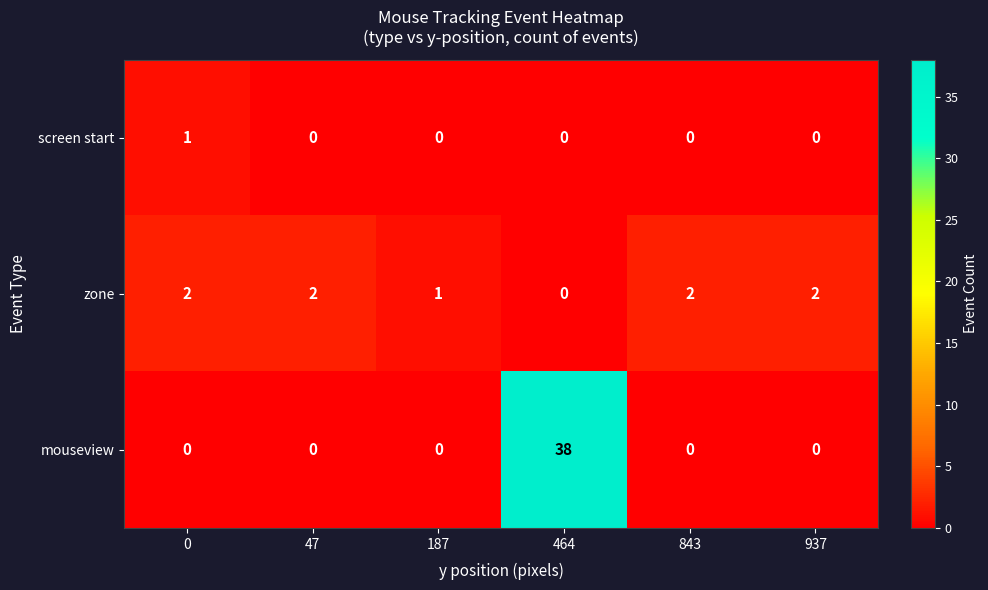

What is the total value across all series at 464?

38